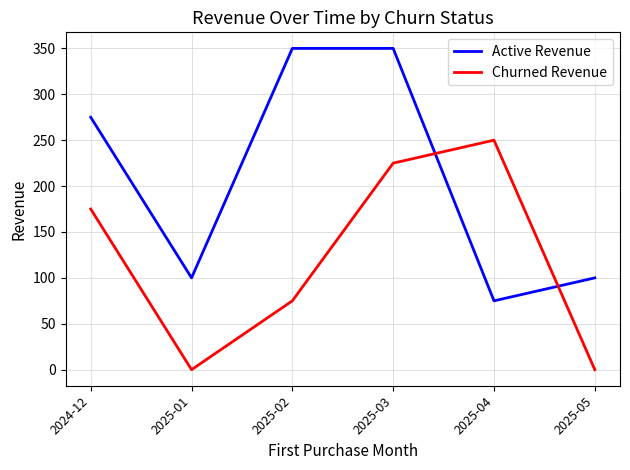

What is the maximum value for Active Revenue?

350